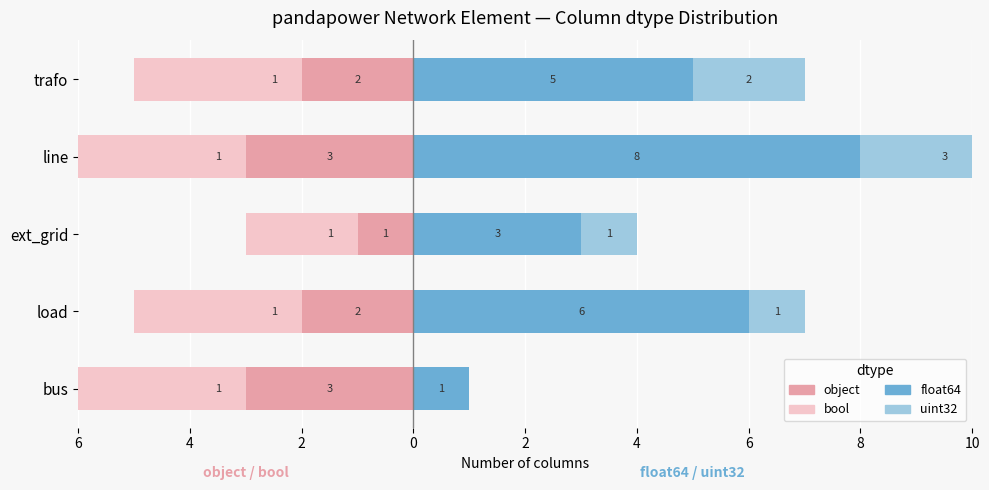

Count the number of categories in the chart.

5